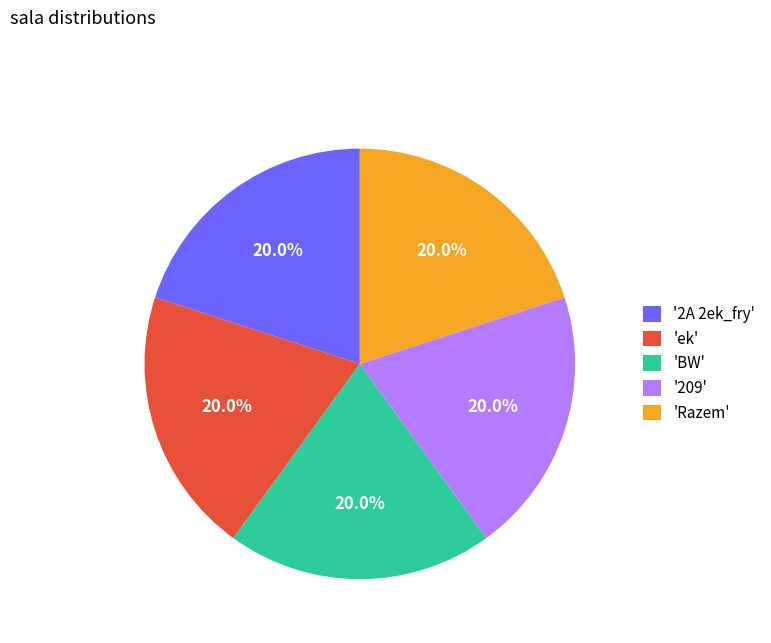

Approximately how many times larger is the value at 'Razem' compared to 'BW'?

1.0